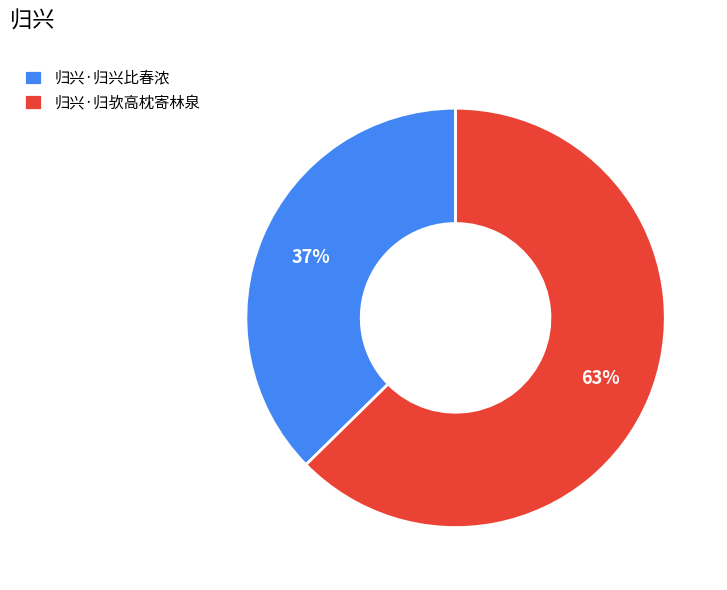

Count the number of slices in the pie.

2